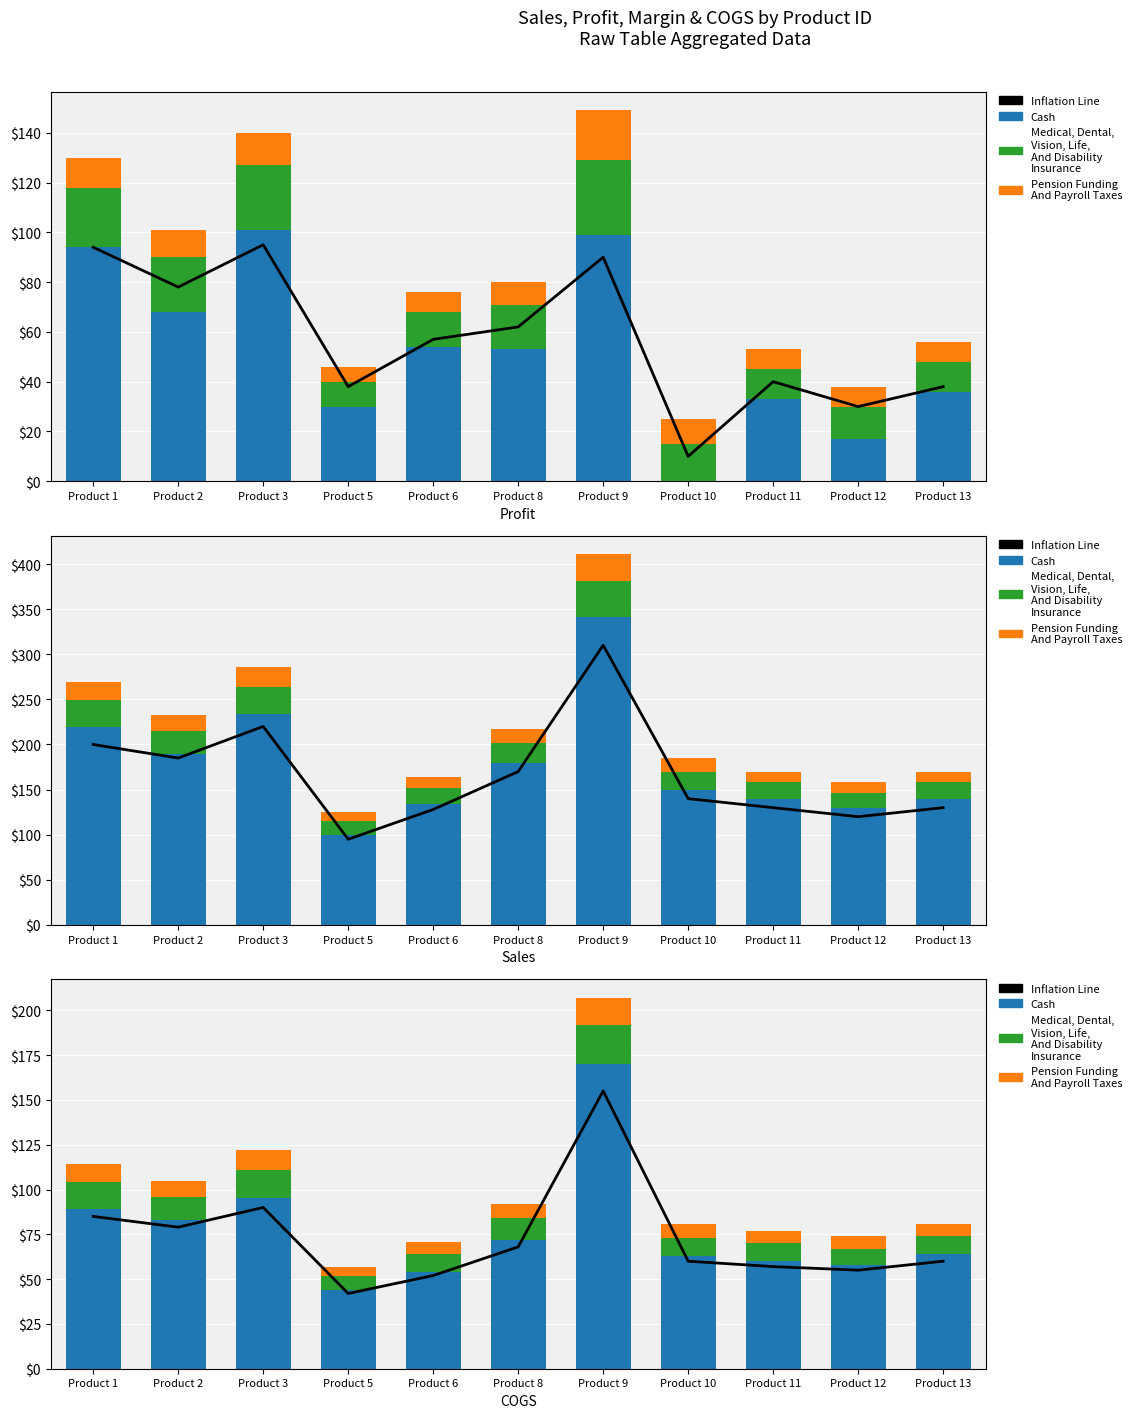

What is the average value of the Cash series?

77